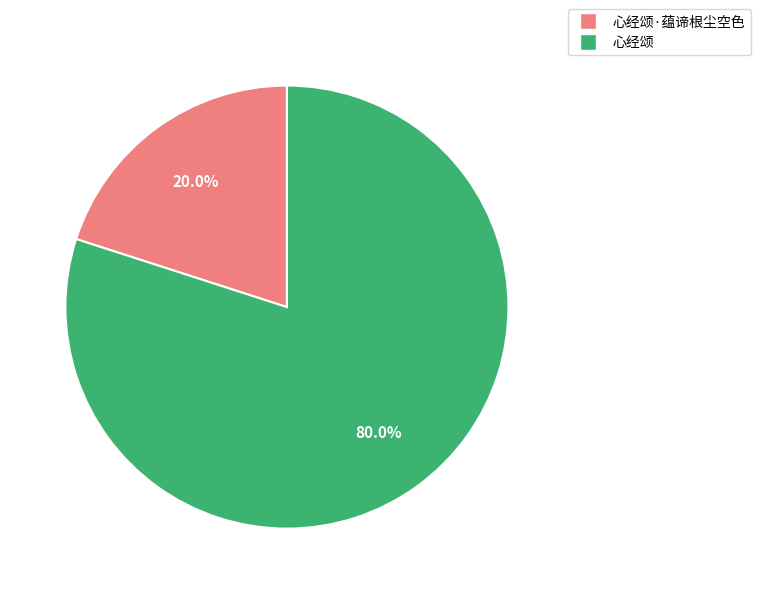

What percentage is the 心经颂 slice, to the nearest percent?

80%